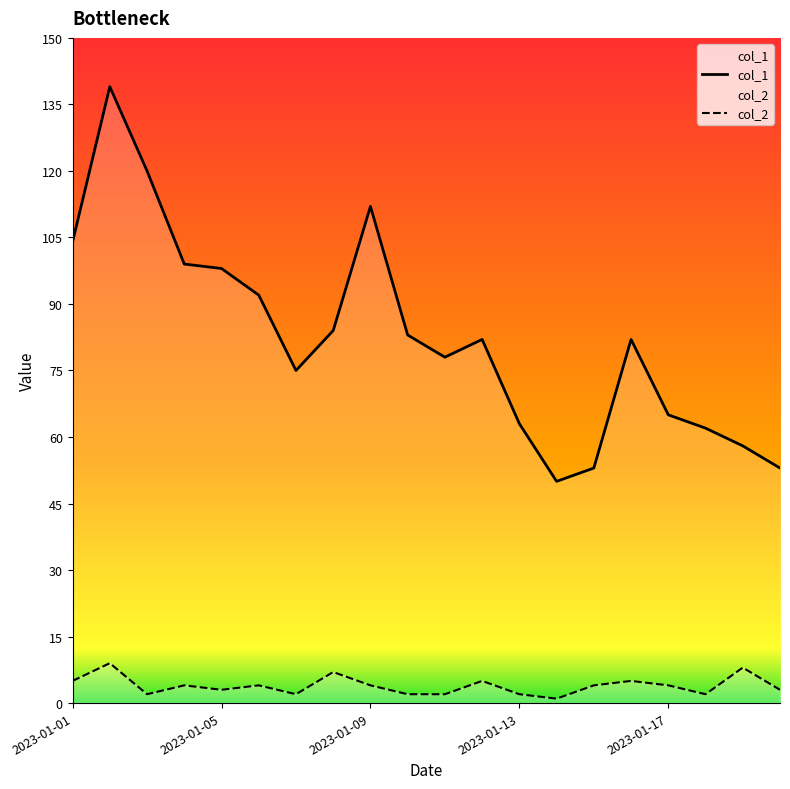

List the series in order of their peak value, lowest first.

col_2, col_1